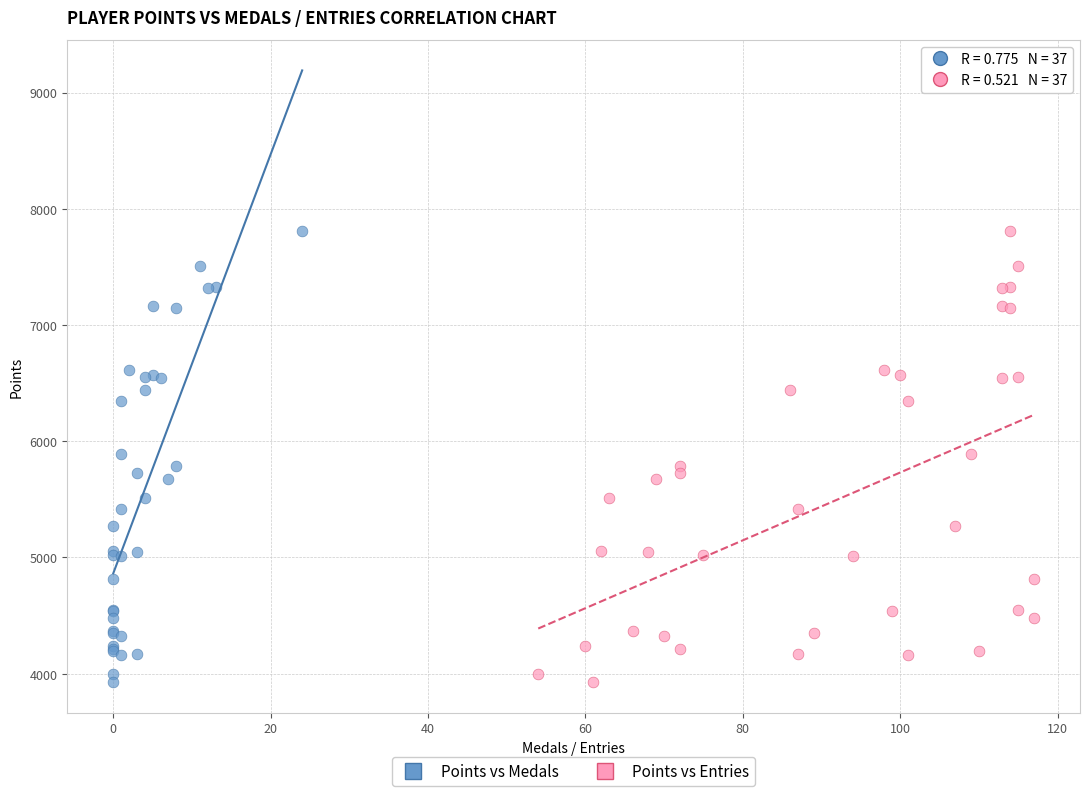

What are all the series names shown in the legend?

Points vs Medals, Points vs Entries